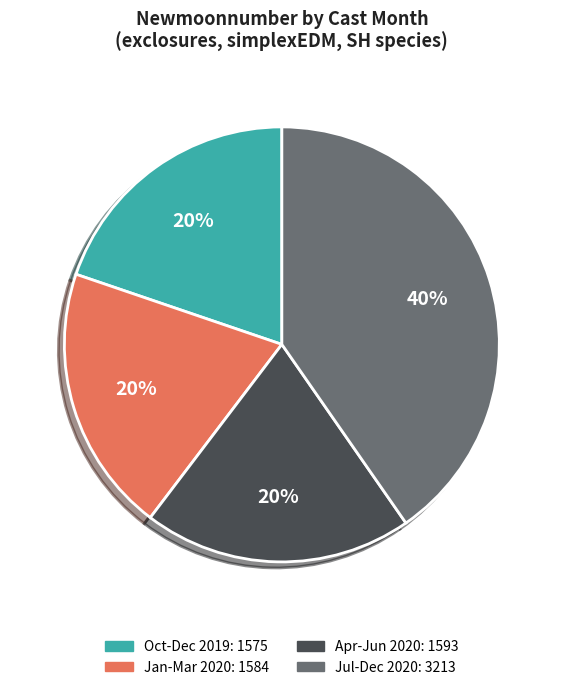

Count the number of slices in the pie.

4